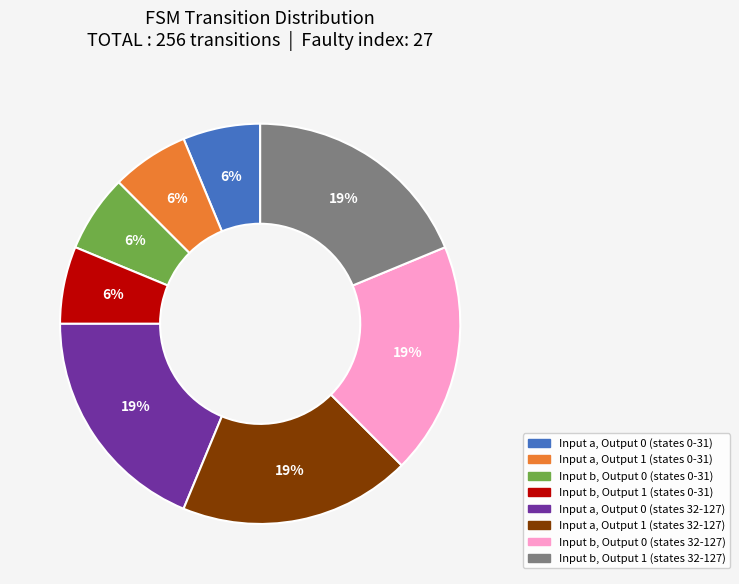

To the nearest percent, what is the average slice percentage?

12%